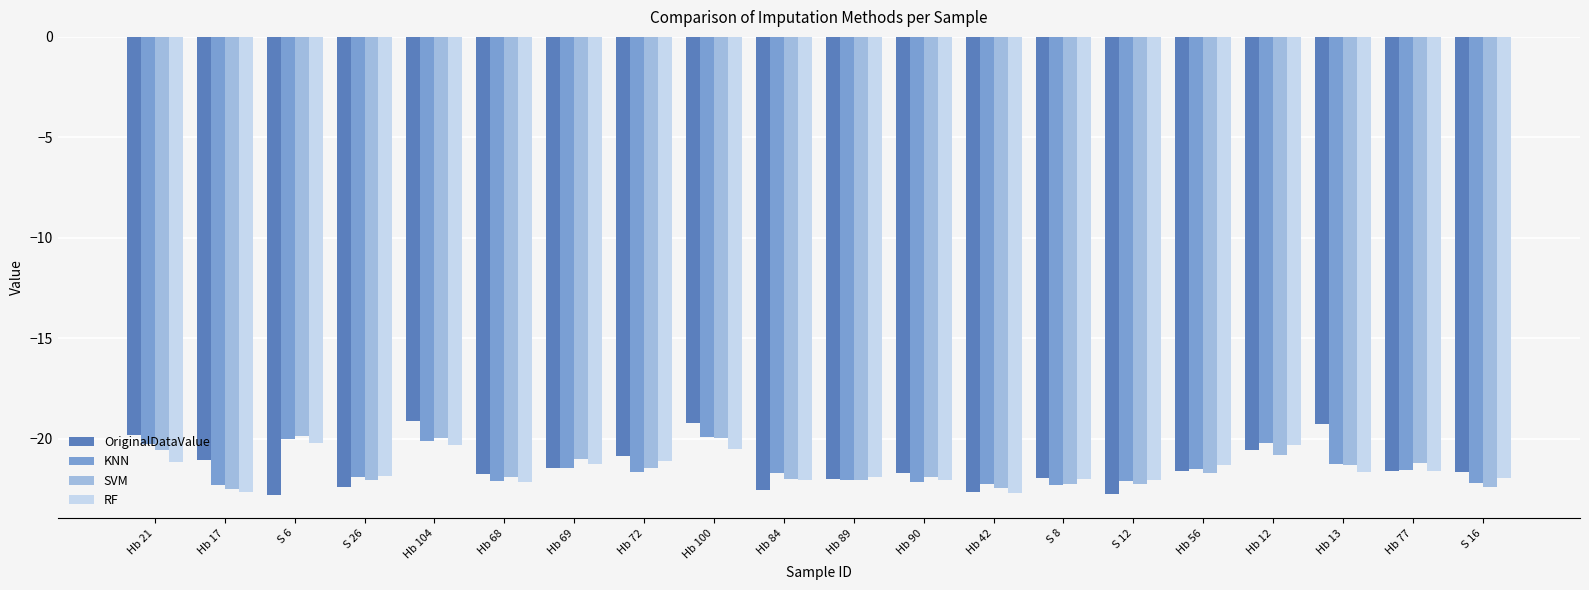

What is the spread (max minus min) of values at Hb 72?

0.8